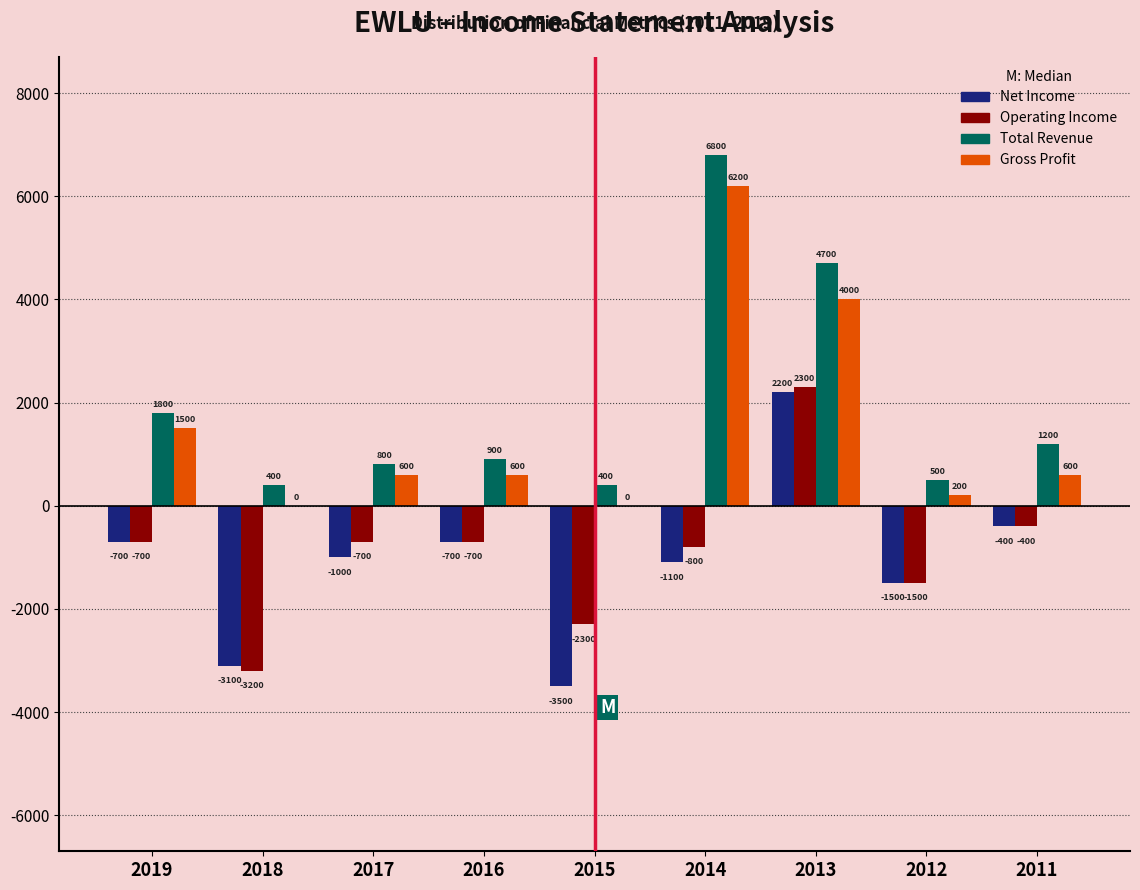

Reading left to right, extract all data points from this chart.

Net Income: 2019=-700	2018=-3100	2017=-1000	2016=-700	2015=-3500	2014=-1100	2013=2200	2012=-1500	2011=-400
Operating Income: 2019=-700	2018=-3200	2017=-700	2016=-700	2015=-2300	2014=-800	2013=2300	2012=-1500	2011=-400
Total Revenue: 2019=1800	2018=400	2017=800	2016=900	2015=400	2014=6800	2013=4700	2012=500	2011=1200
Gross Profit: 2019=1500	2018=0	2017=600	2016=600	2015=0	2014=6200	2013=4000	2012=200	2011=600